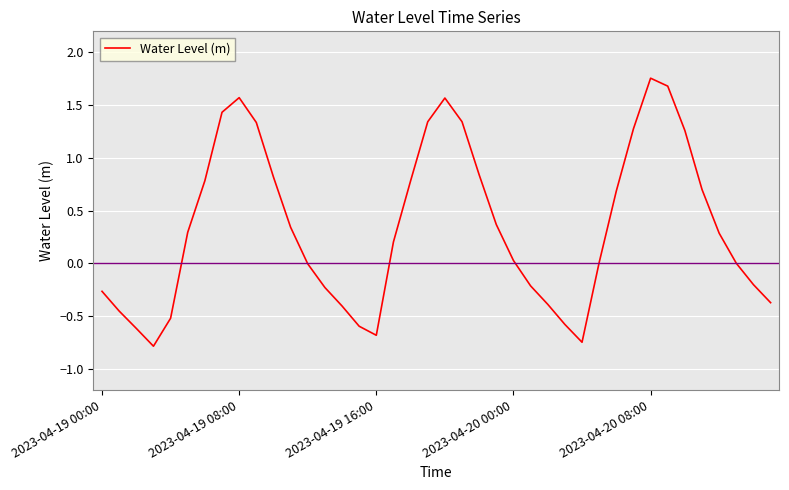

Is this an area chart (filled region under the line)?

No